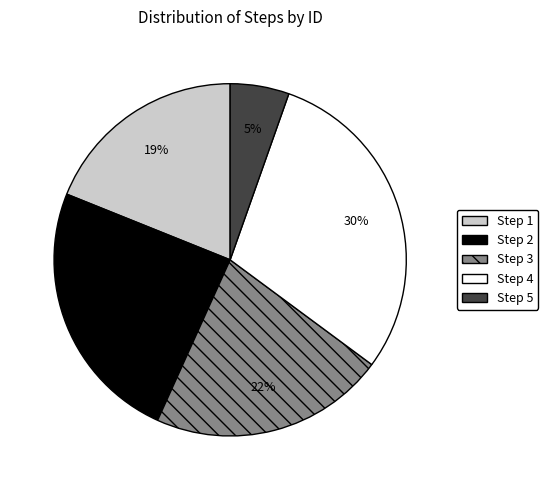

Is there a majority slice in this chart?

No